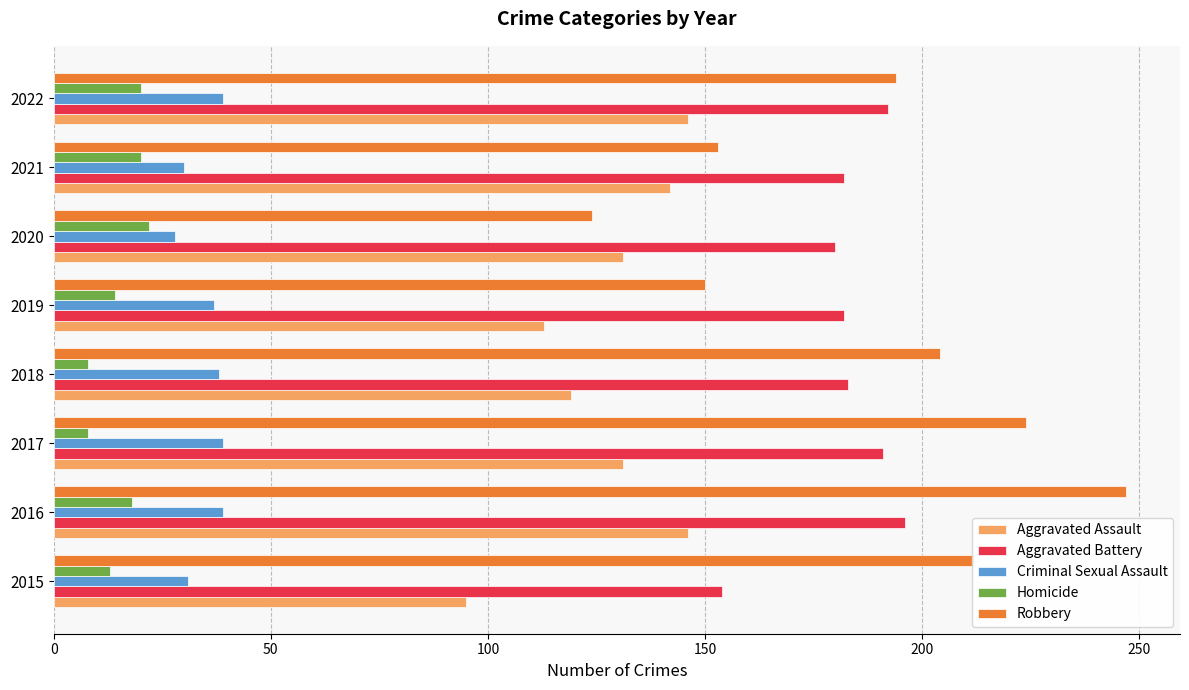

Rank the categories by Robbery value from highest to lowest.

2016, 2017, 2015, 2018, 2022, 2021, 2019, 2020